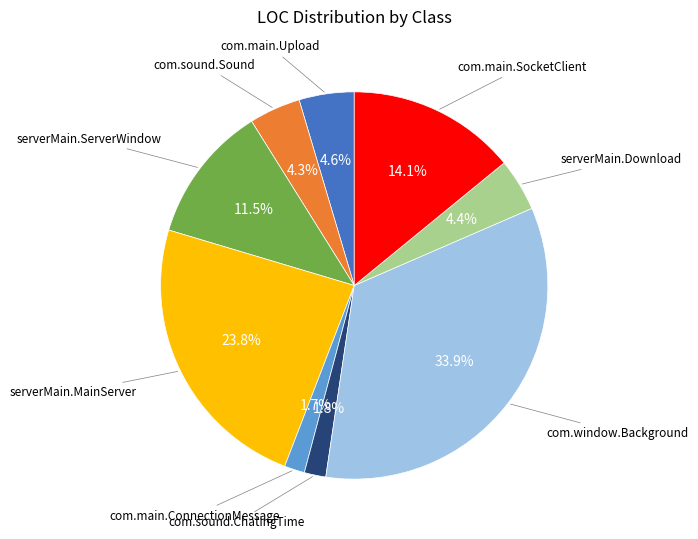

Is there a majority slice in this chart?

No